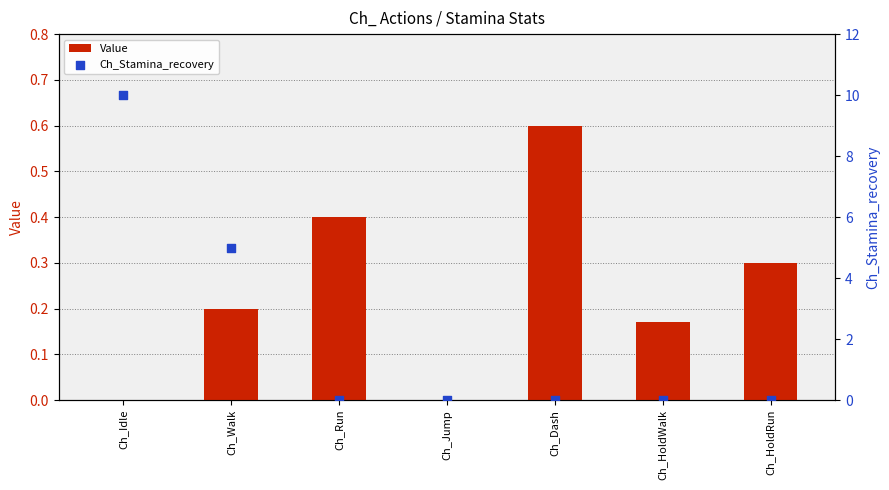

At which category is the sum across all series the highest?

Ch_Idle